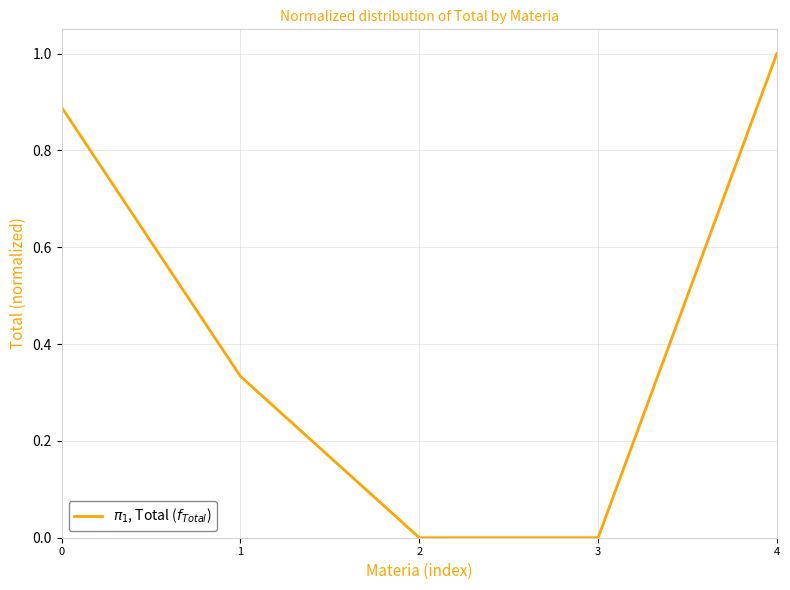

True or false: there are more than 2 points higher than both neighbors.

False